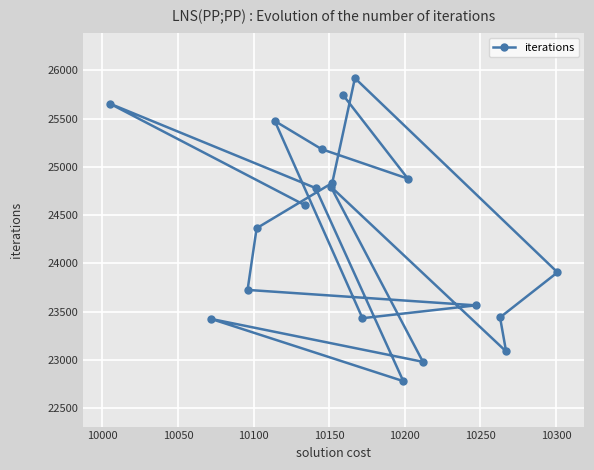

What is the difference between the maximum and second lowest values?

2939